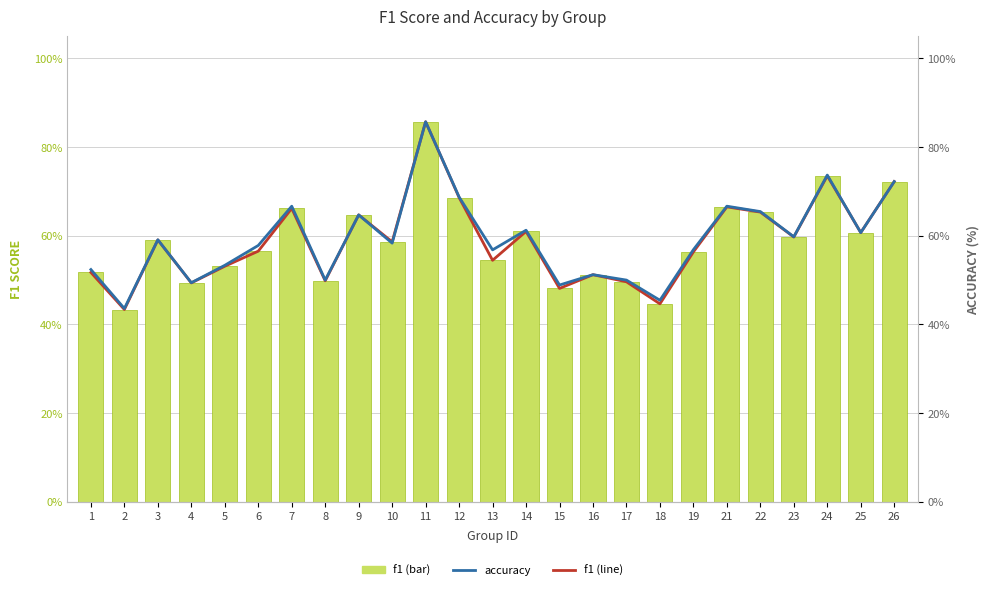

Count the number of categories in the chart.

25